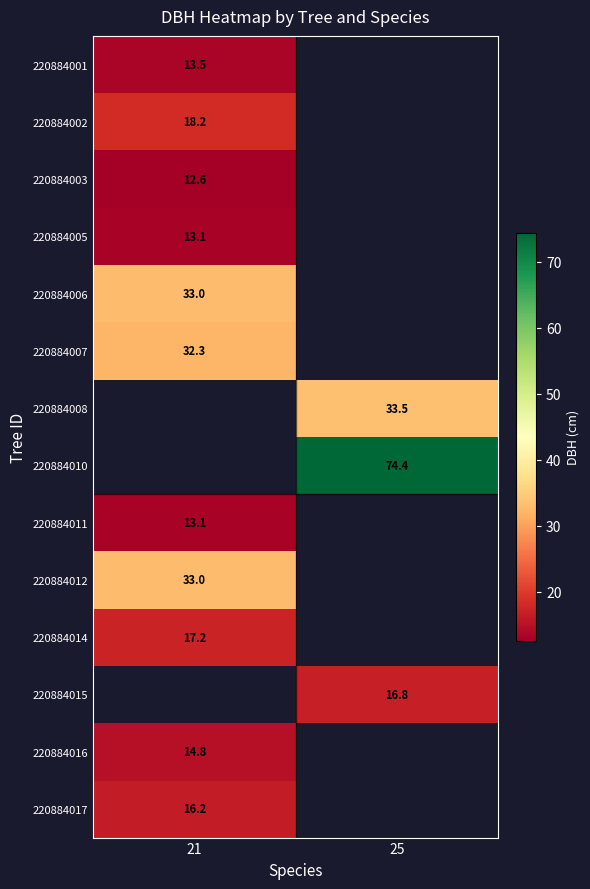

How many distinct data groups are displayed?

14